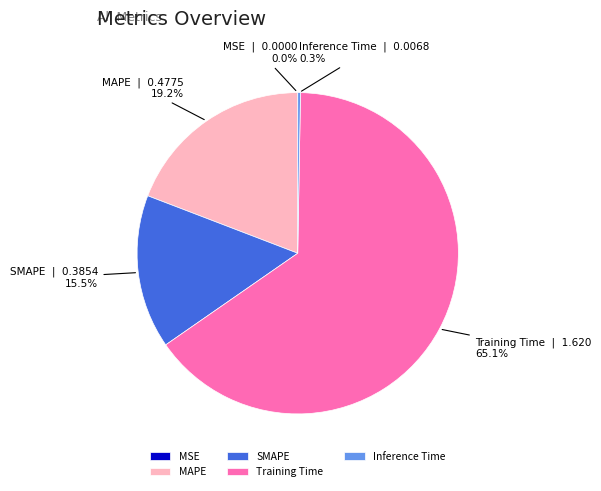

To the nearest percent, what percentage of the pie is Training Time?

65%